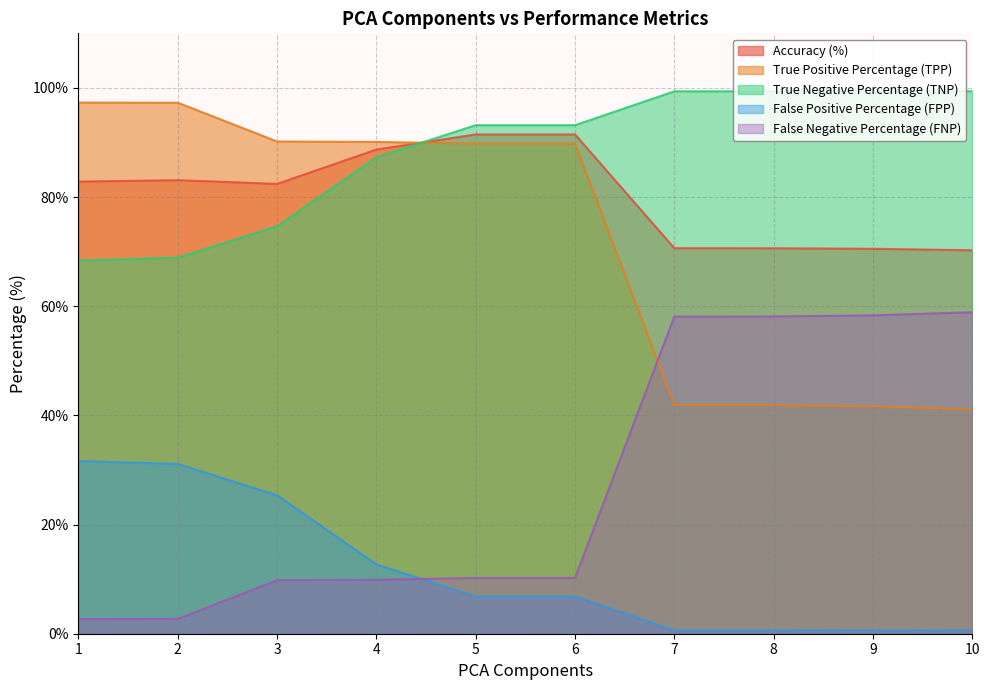

Does the chart display data point markers on the line(s)?

No